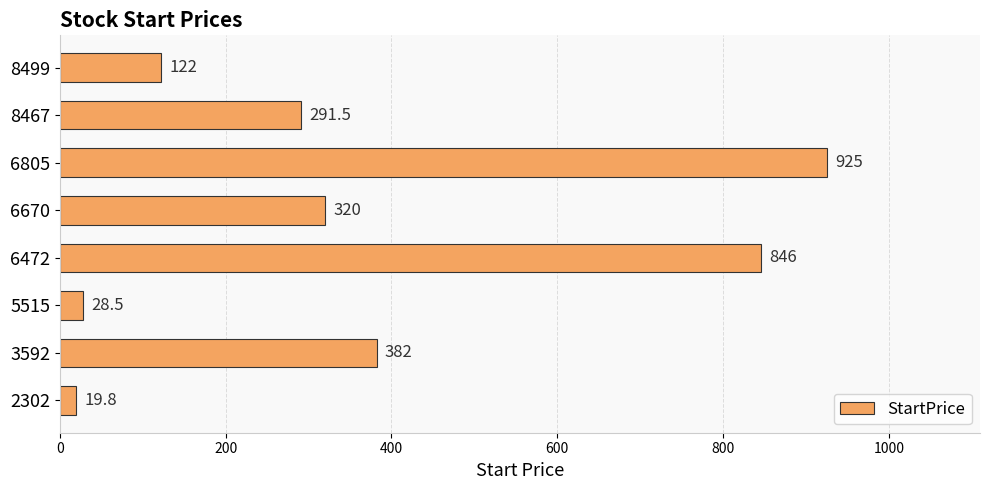

What is the approximate value at 5515?

28.5